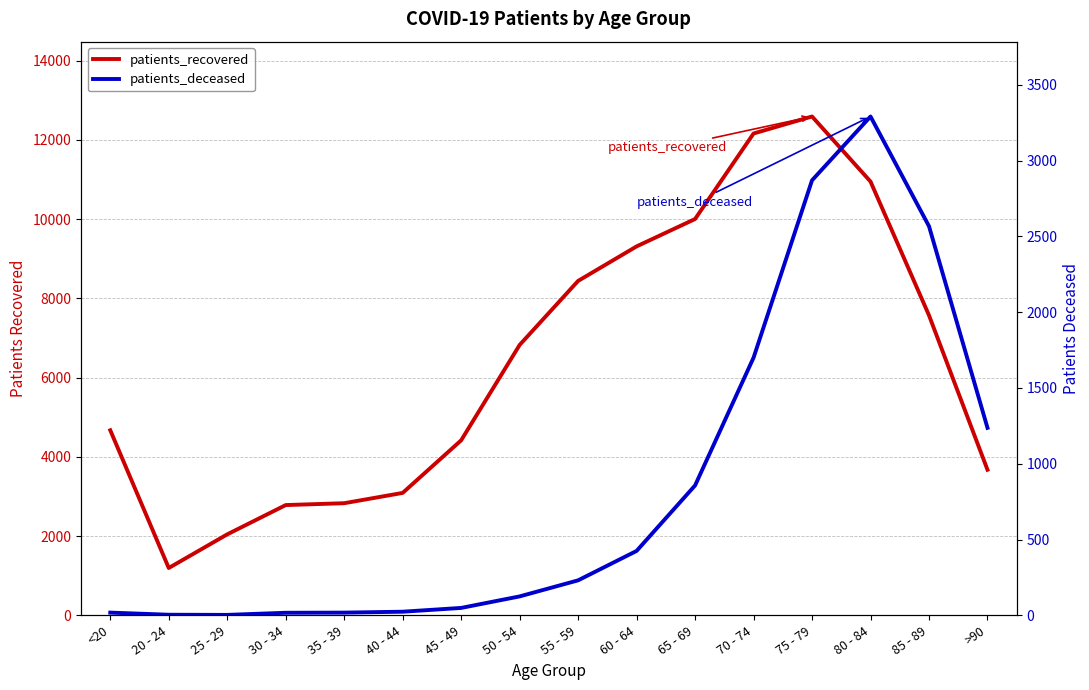

At which label does patients_deceased first exceed 231?

60 - 64